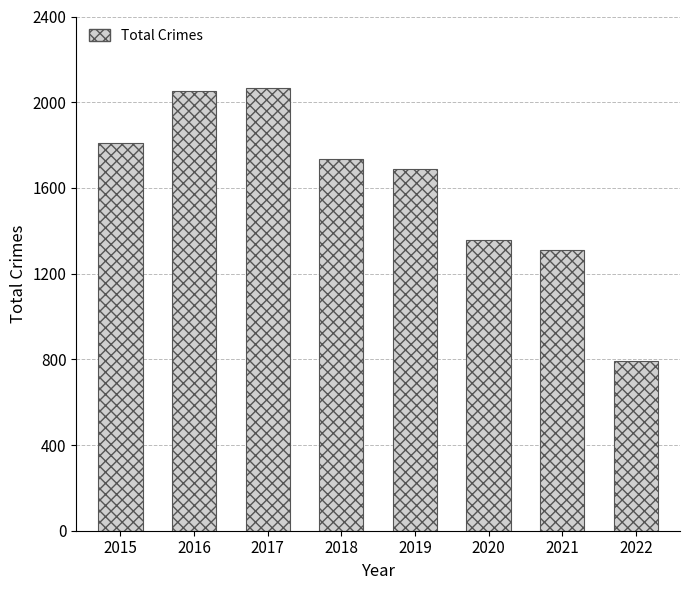

What is the ratio of the value at 2021 to the value at 2016?

0.6